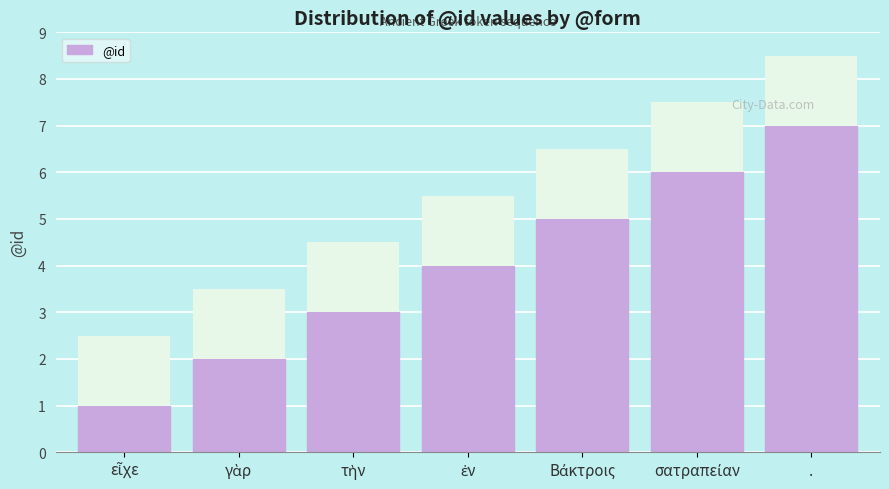

What is the maximum value shown in the chart?

7